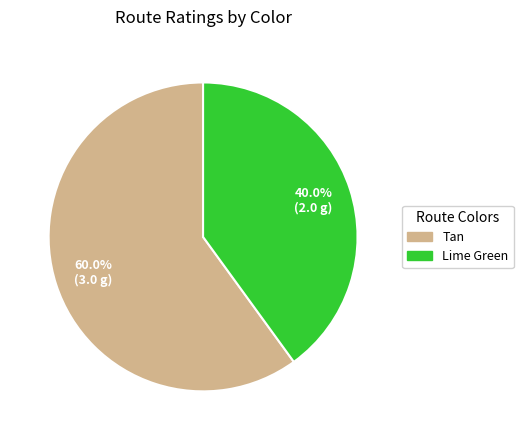

To the nearest percent, what is the difference between the Lime Green and Tan slice percentages?

20%